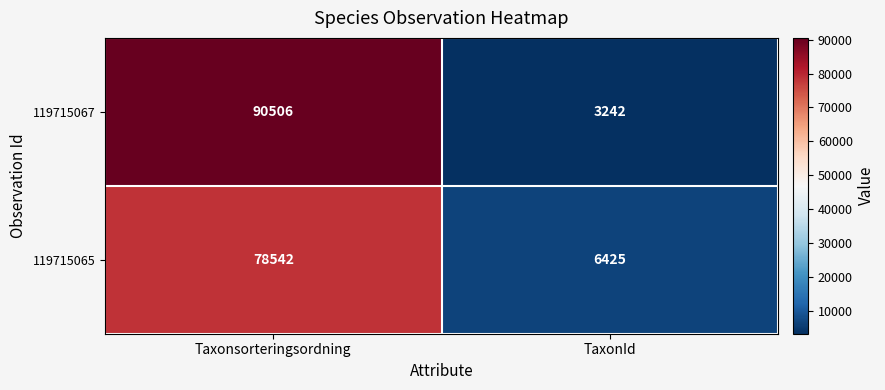

What is the smallest value displayed?

3242